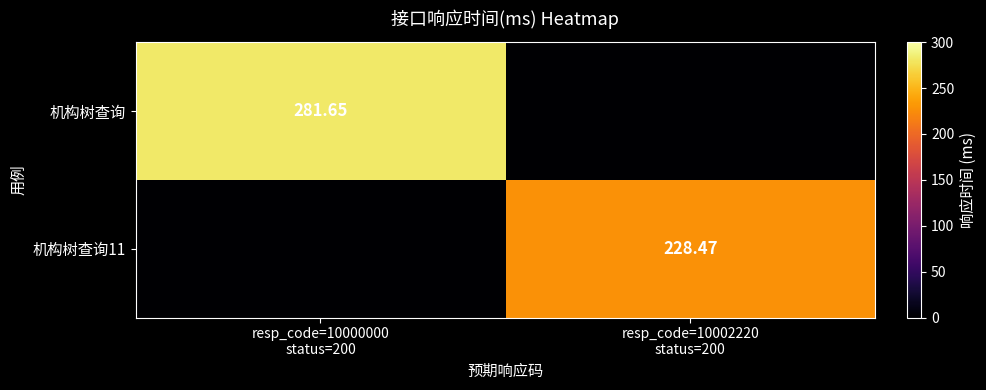

List the series in order of their peak value, highest first.

机构树查询, 机构树查询11